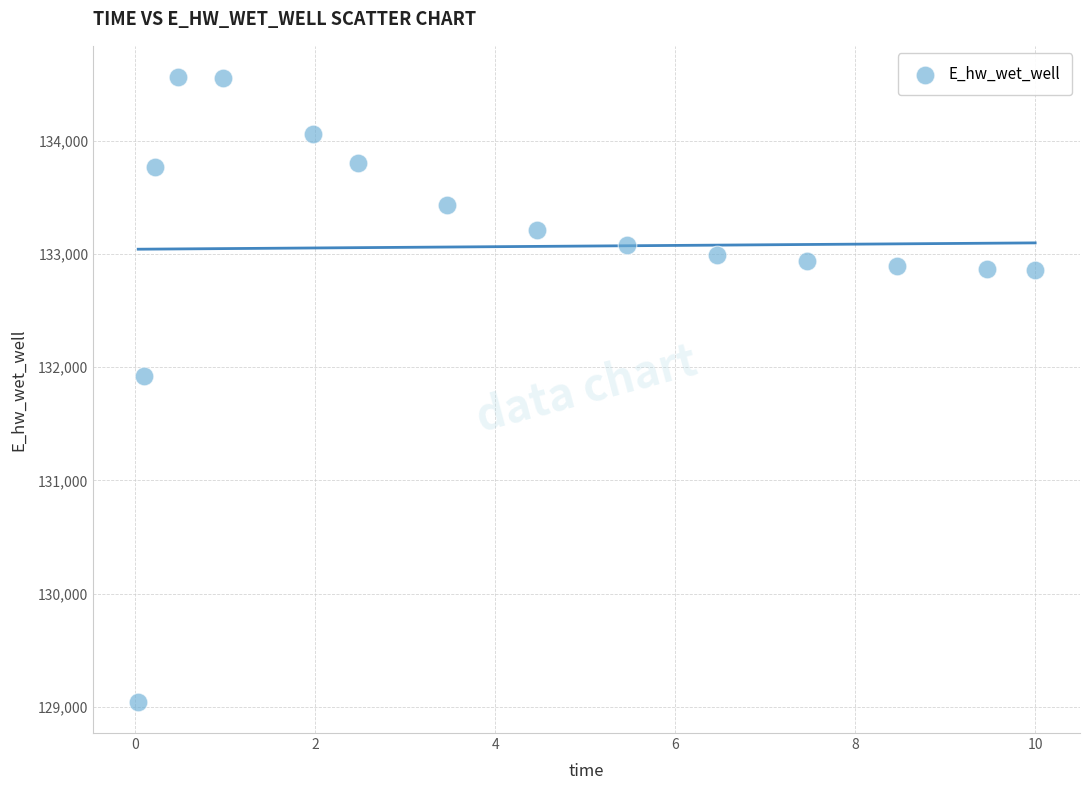

What is the range of Y values (max minus min)?

5515.4